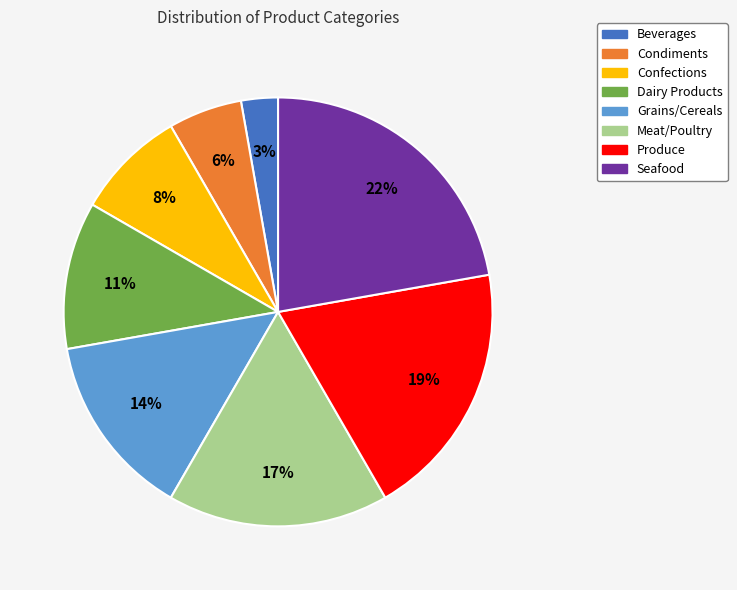

What percentage is the Confections slice, to the nearest percent?

8%